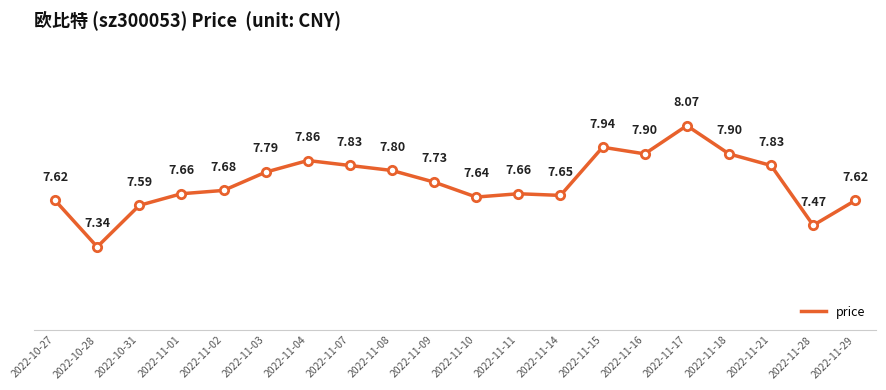

Which has a higher value, 2022-11-09 or 2022-11-17?

2022-11-17